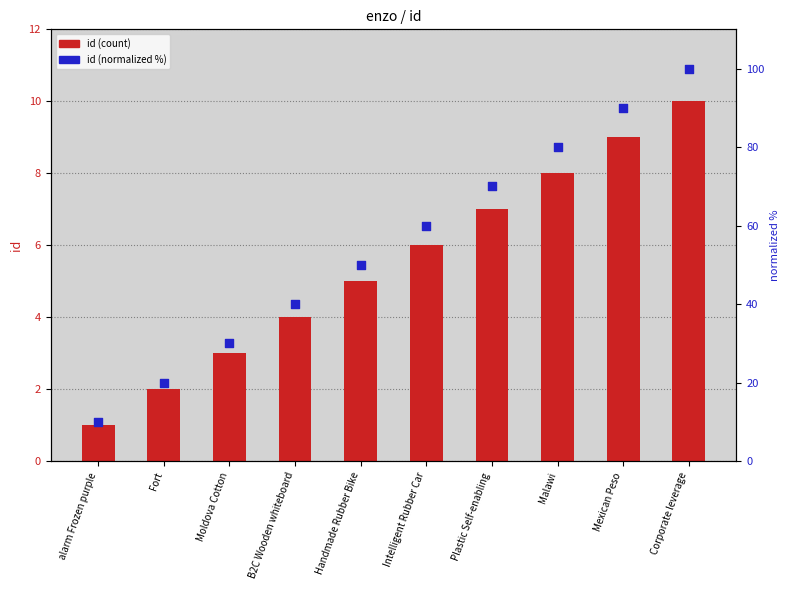

Which series has the widest spread of Y values?

id (normalized %)